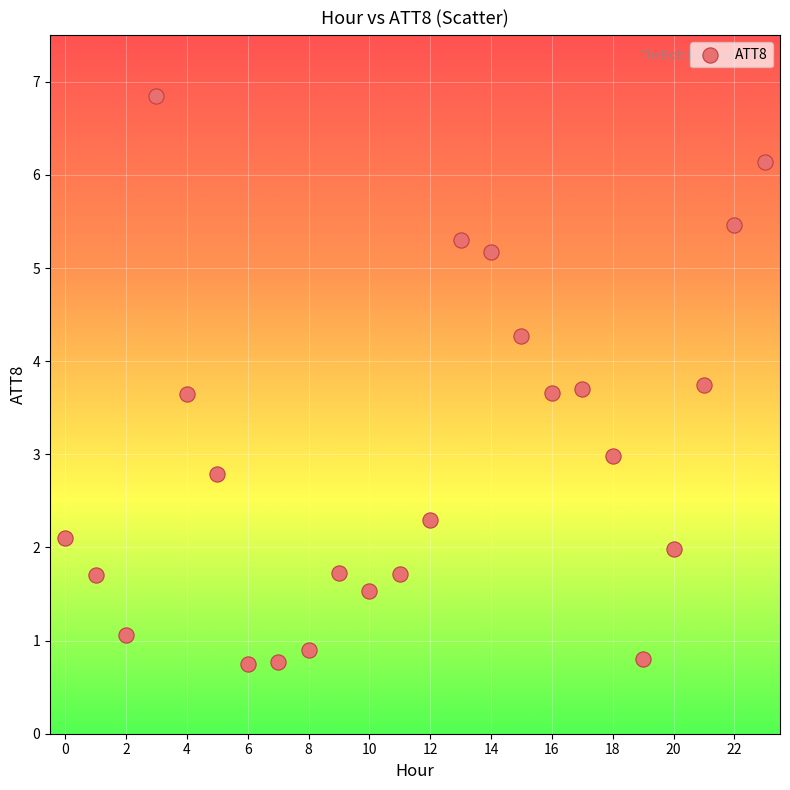

What is the range of Y values (max minus min)?

6.1